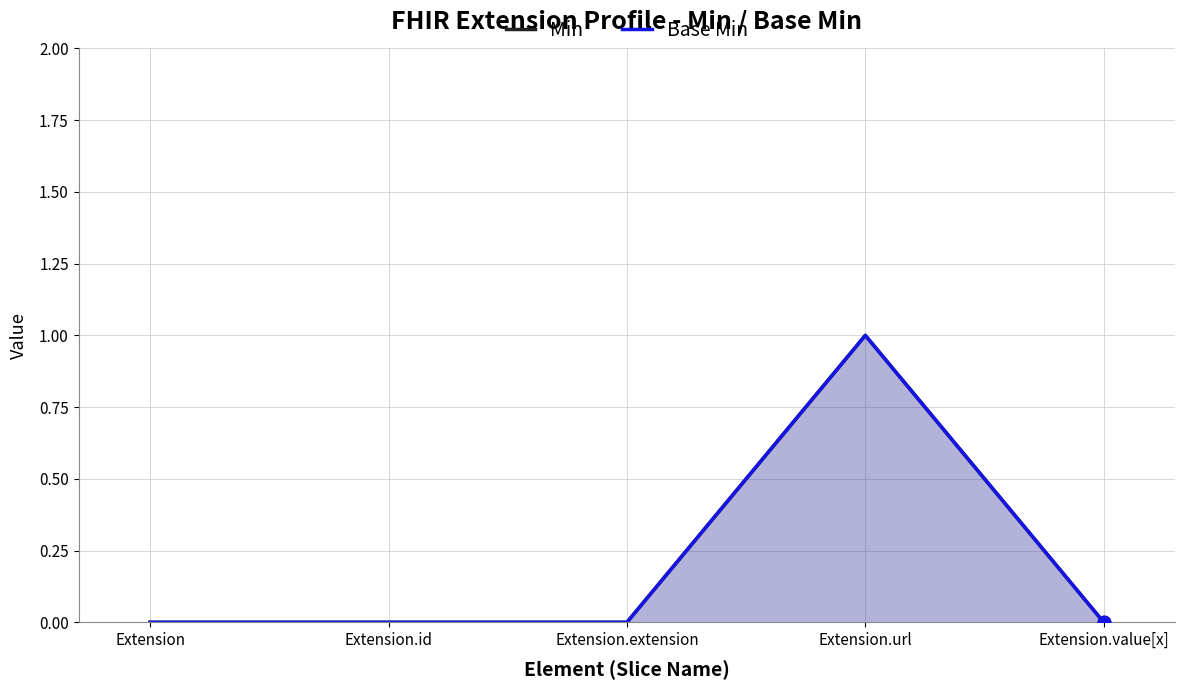

At how many categories does at least one series exceed 0?

1